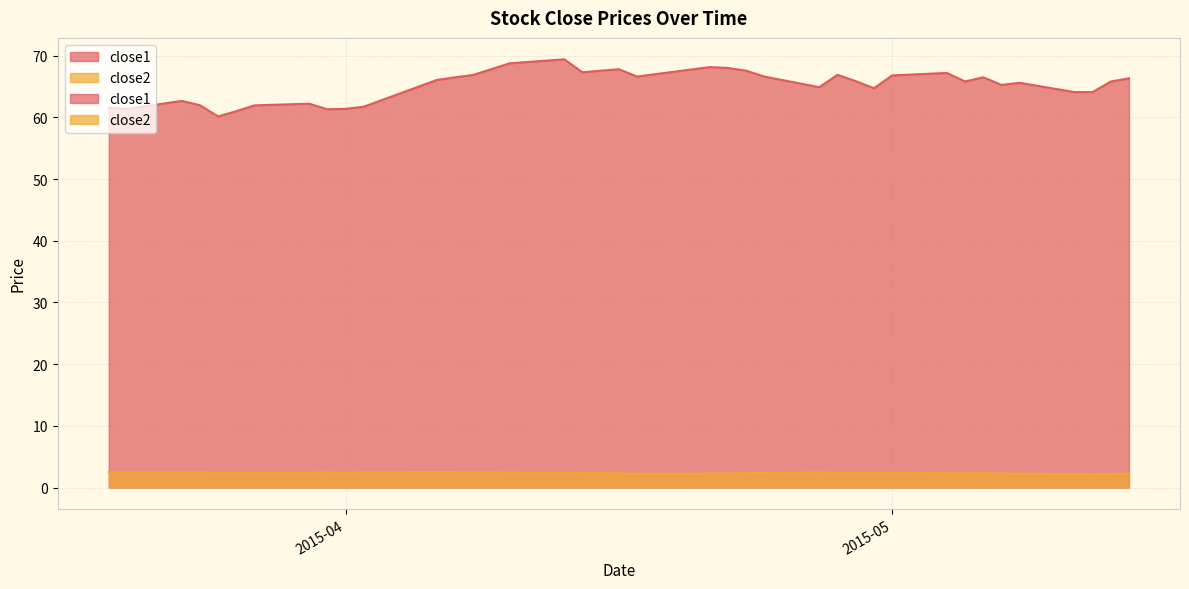

At which category does close2 reach its first local valley?

2015-03-23